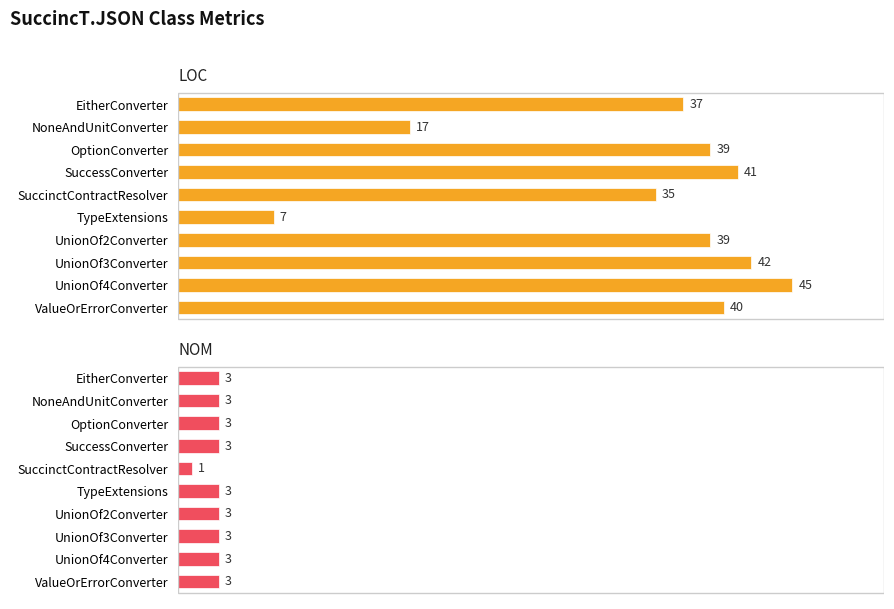

List the labels in order of LOC value, largest first.

UnionOf4Converter, UnionOf3Converter, SuccessConverter, ValueOrErrorConverter, OptionConverter, UnionOf2Converter, EitherConverter, SuccinctContractResolver, NoneAndUnitConverter, TypeExtensions